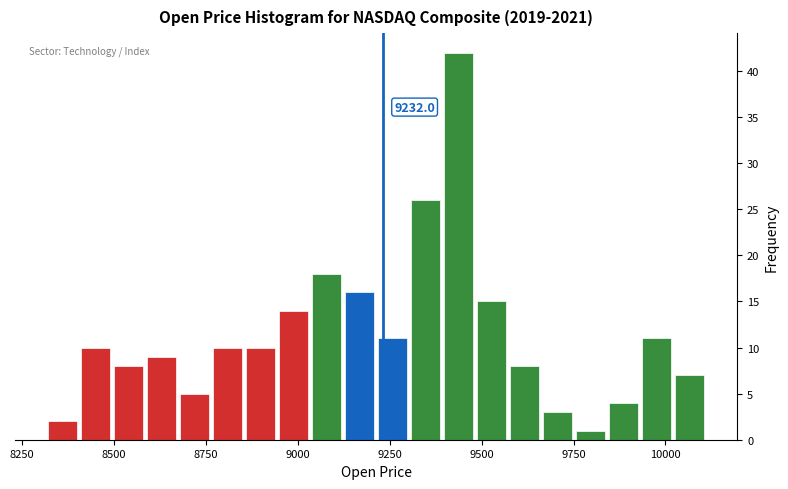

Around what value on the x-axis is the tallest bar? Give the approximate position of its centre, as read against the axis.

9450